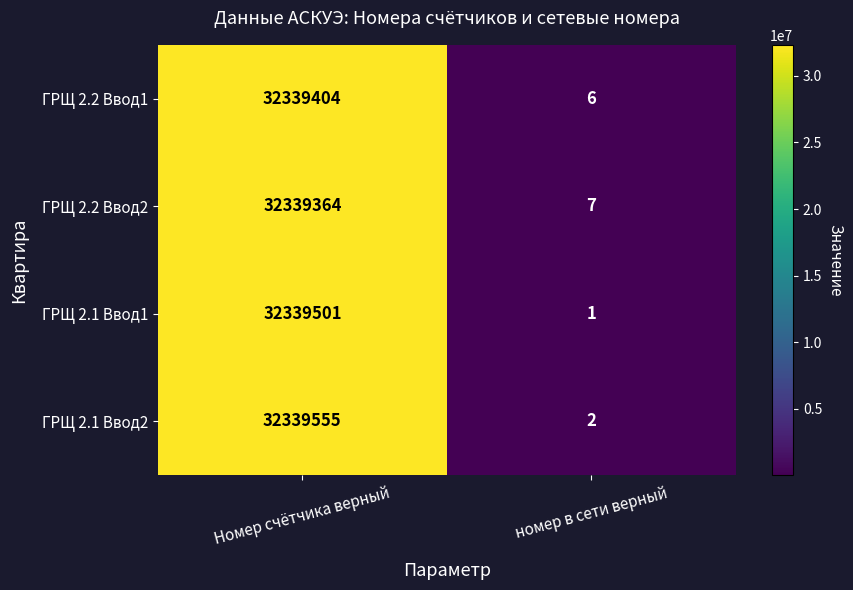

Reading left to right, transcribe all the data shown in this chart.

ГРЩ 2.2 Ввод1: 32339404	6
ГРЩ 2.2 Ввод2: 32339364	7
ГРЩ 2.1 Ввод1: 32339501	1
ГРЩ 2.1 Ввод2: 32339555	2